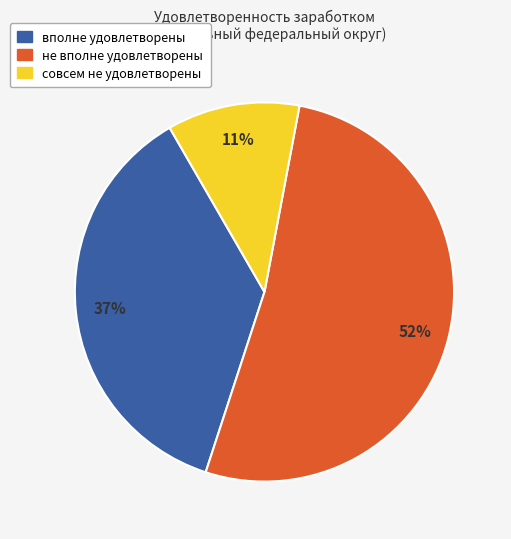

To the nearest percent, what is the difference between the largest and smallest slice percentages?

41%